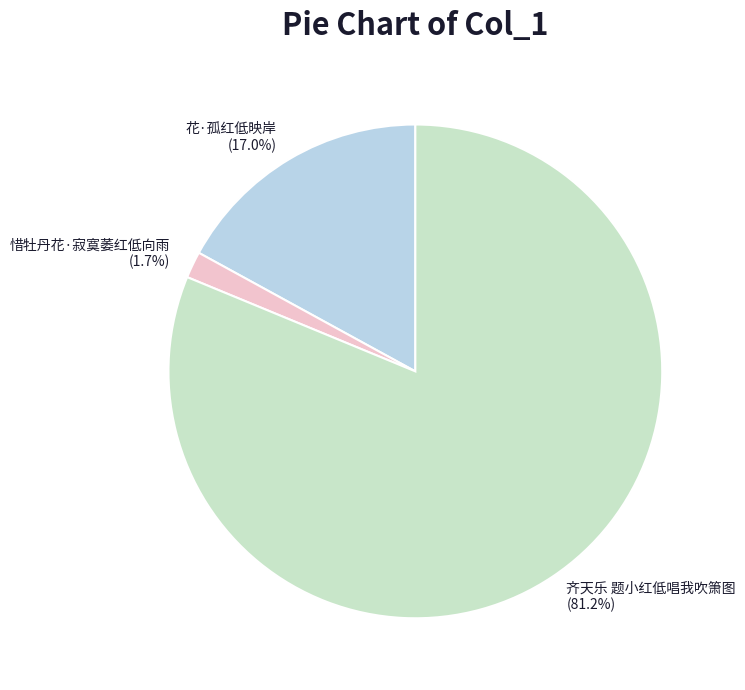

Is it true that 惜牡丹花·寂寞萎红低向雨 is 2% of the pie?

True